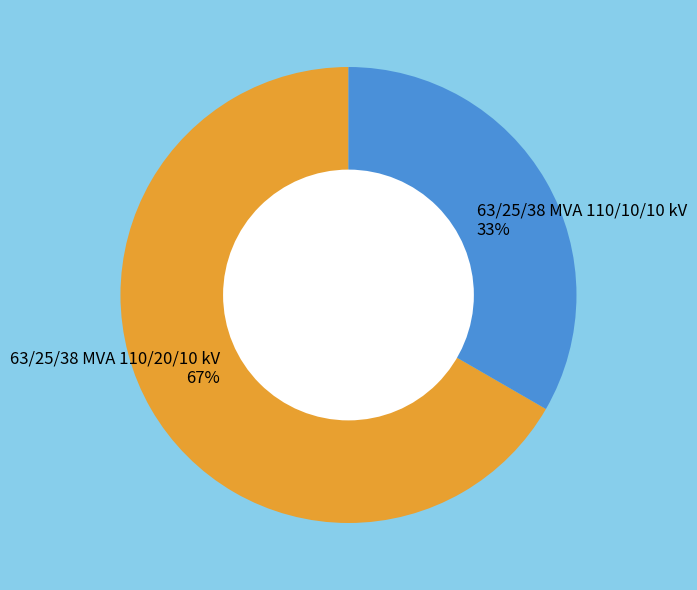

The 63/25/38 MVA 110/20/10 kV slice represents 67% of the pie. True or false?

True